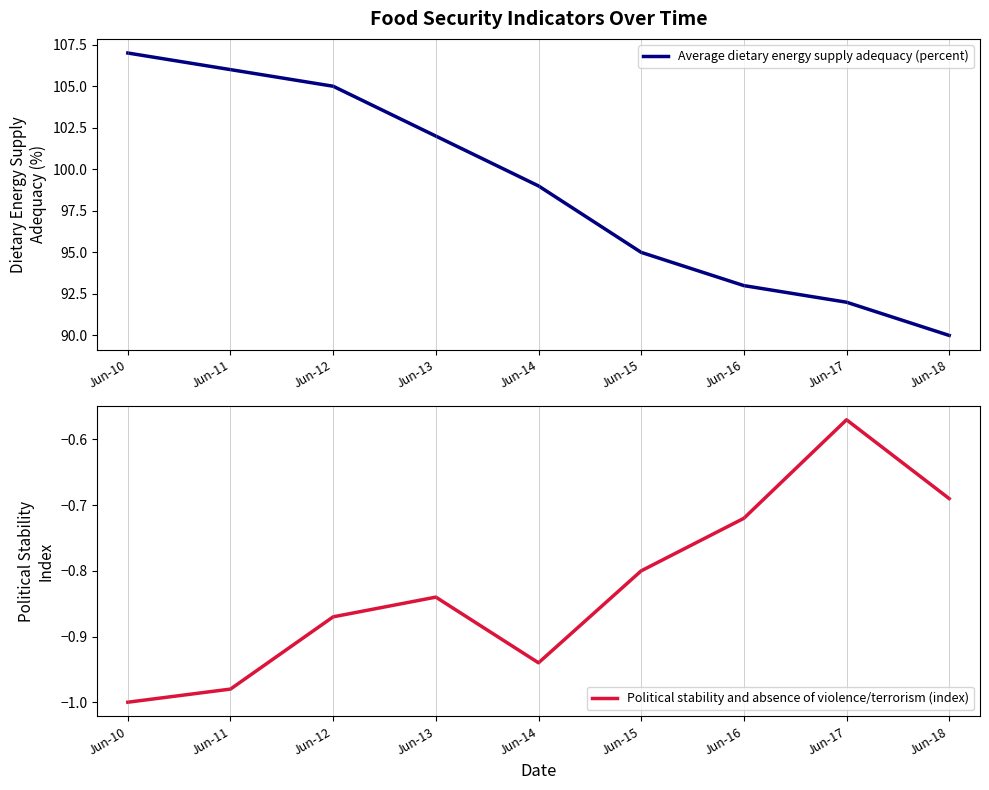

Between Jun-13 and Jun-10, which is larger?

Jun-10